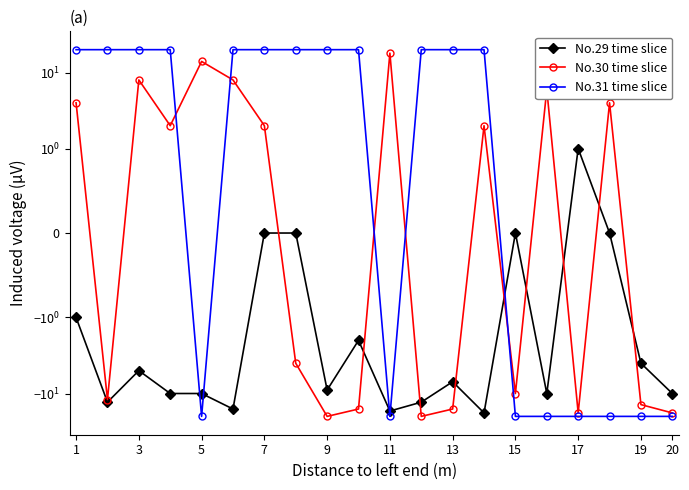

Rank the series at 3 from highest to lowest value.

No.31 time slice, No.30 time slice, No.29 time slice